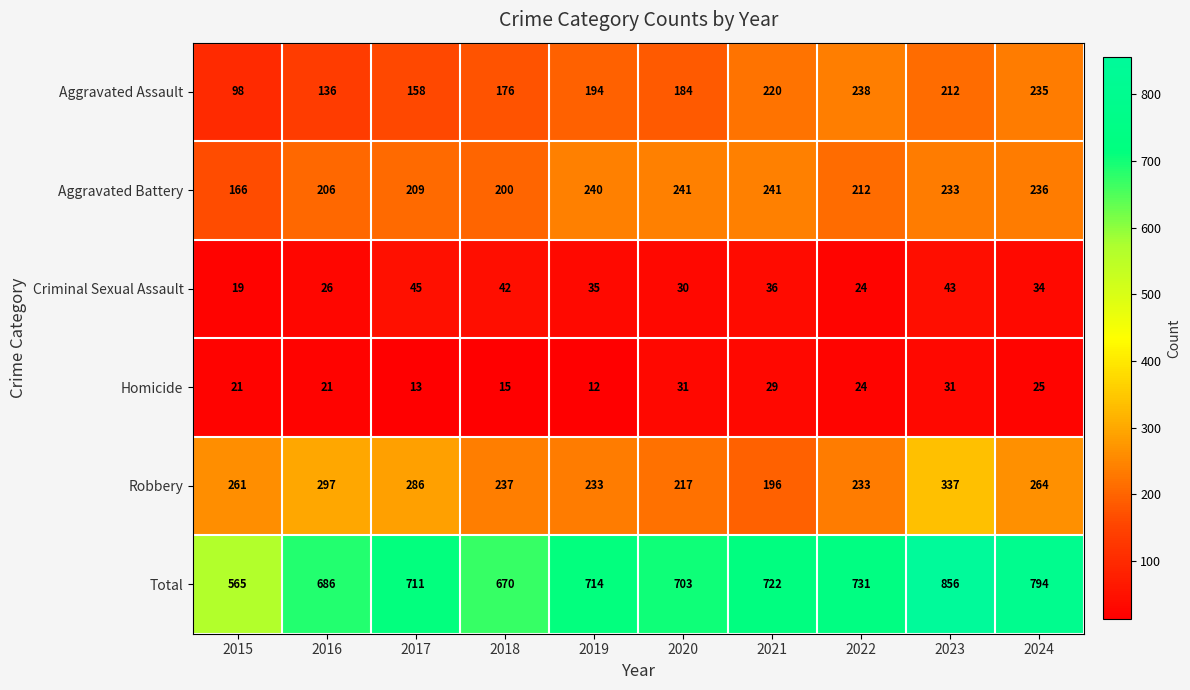

List the series in order of their peak value, lowest first.

Homicide, Criminal Sexual Assault, Aggravated Assault, Aggravated Battery, Robbery, Total